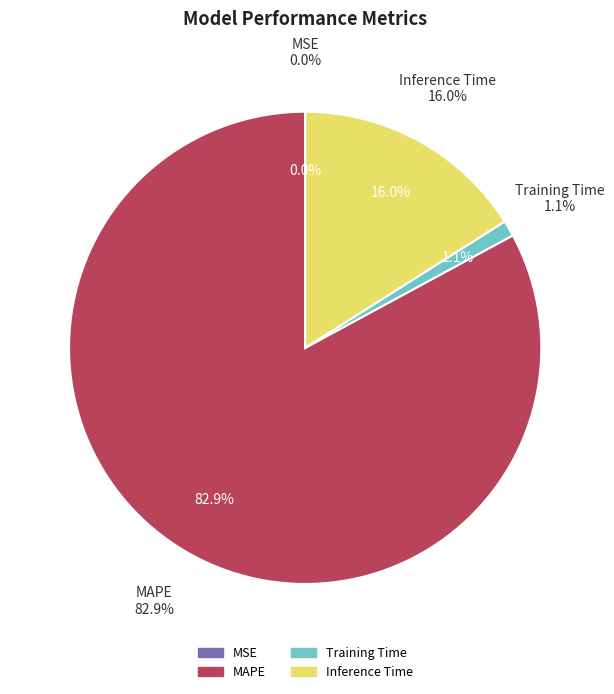

Which has a higher value, Inference Time or Training Time?

Inference Time